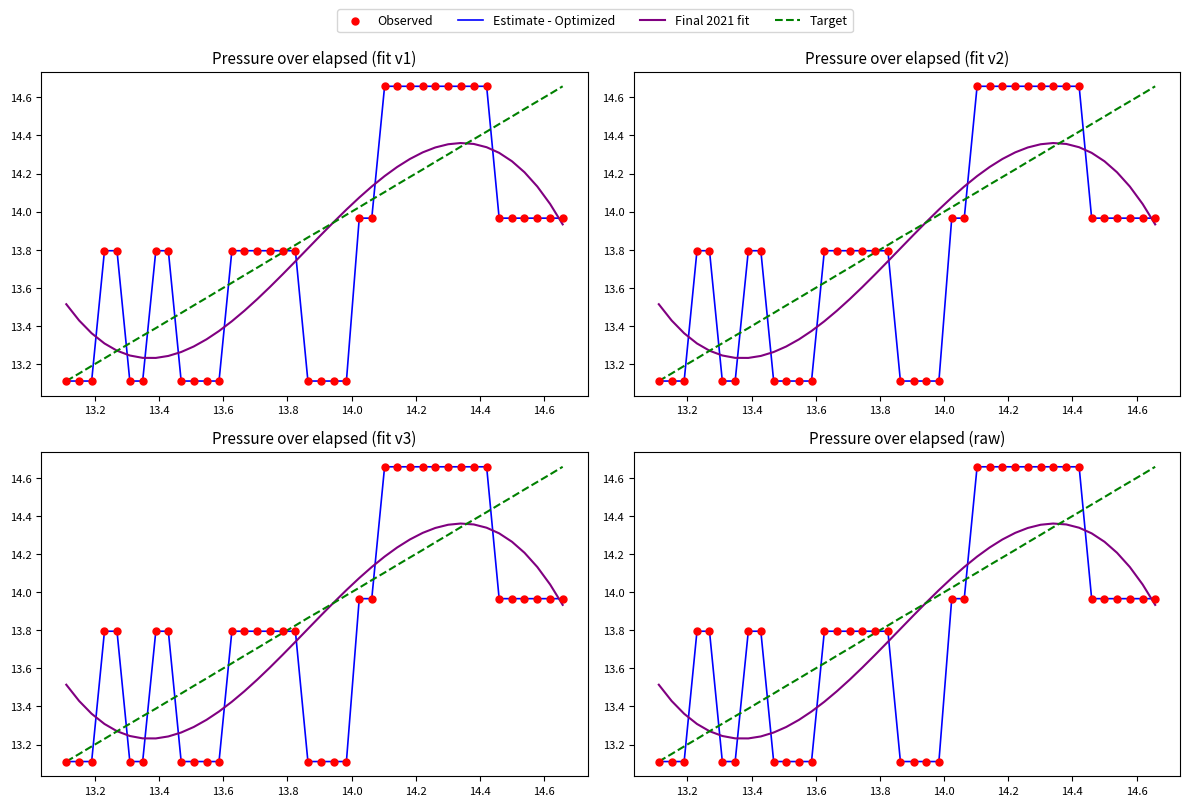

Is the value of Observed at 36 greater than the value of Target at 16?

Yes